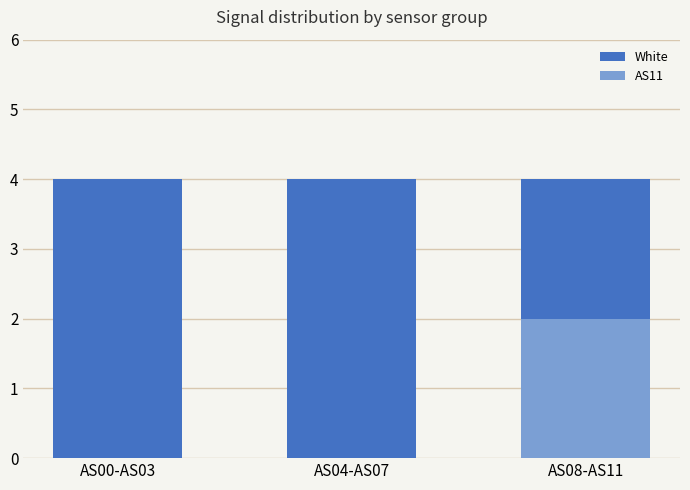

Is the value of AS11 at AS04-AS07 greater than the value of White at AS00-AS03?

No